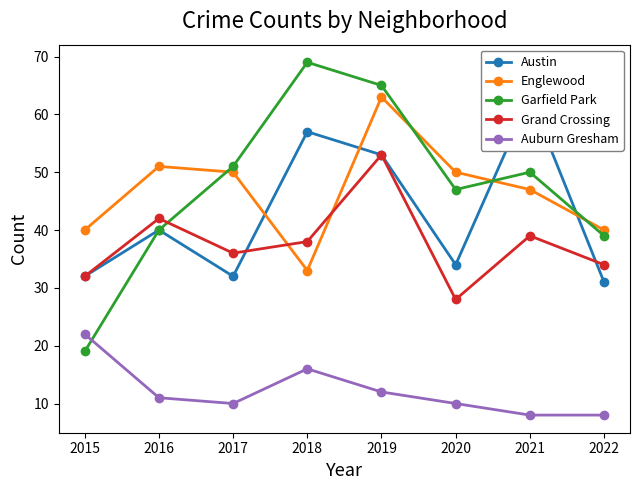

At which label does Englewood reach its minimum?

2018